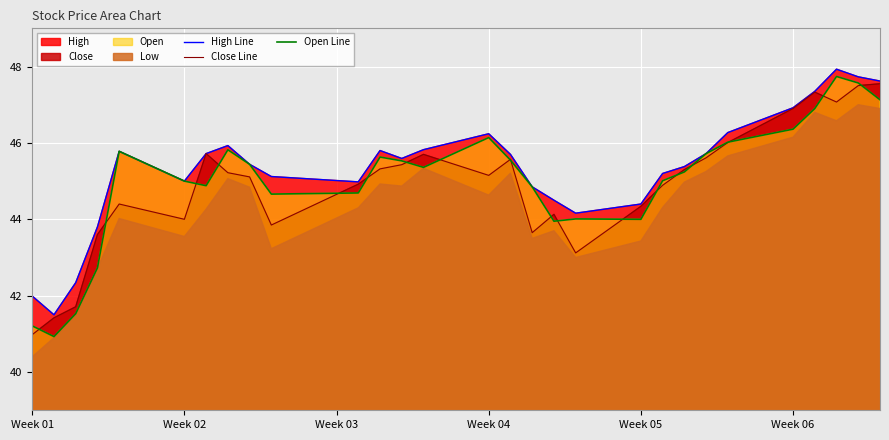

In Close Line, how many points are higher than both neighbors (excluding endpoints)?

6